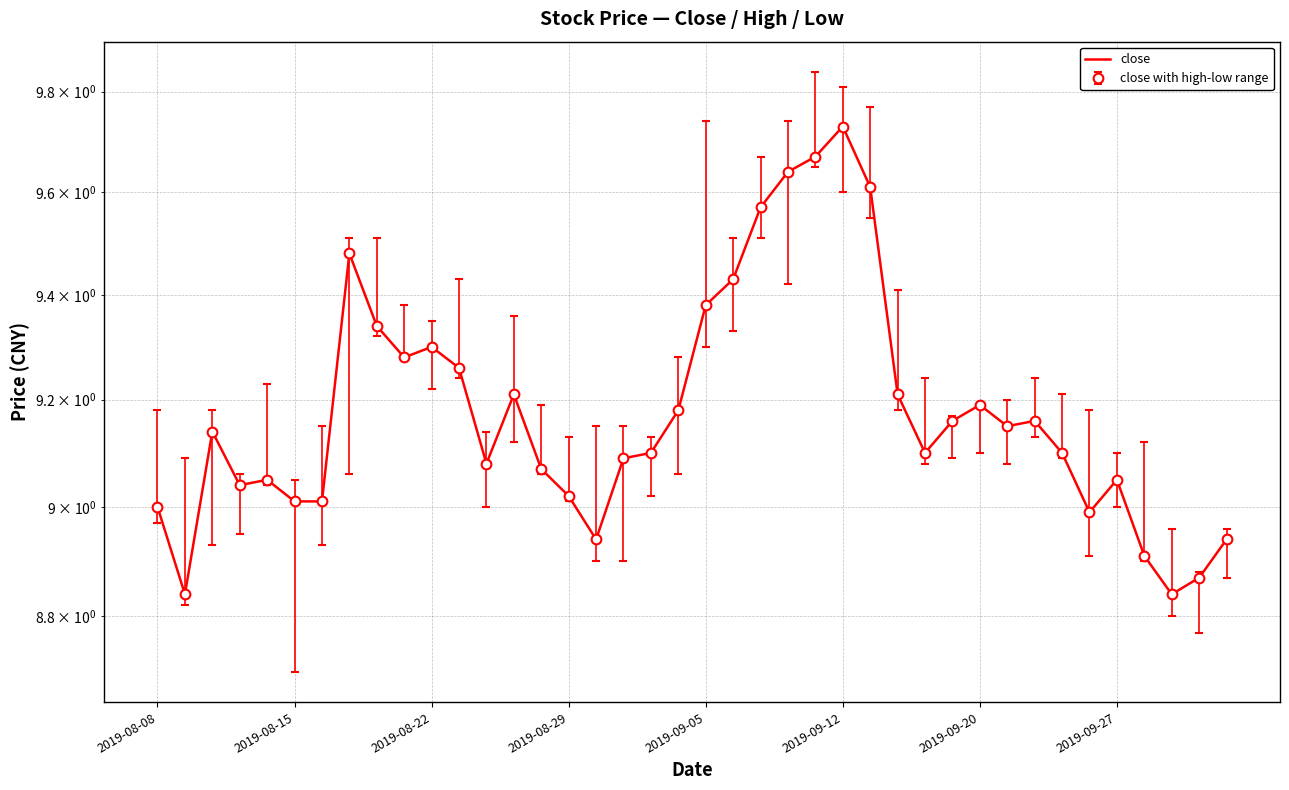

What is the total value across all series at 2019-08-15?

26.8